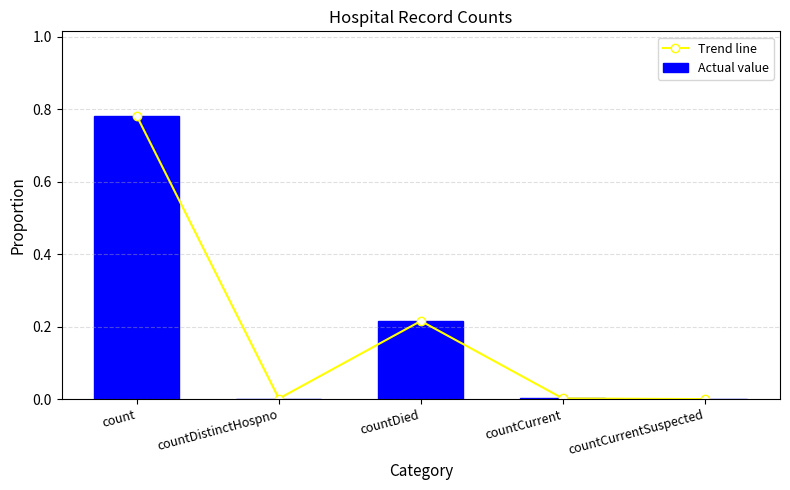

What is the highest value of the Actual value series?

0.8